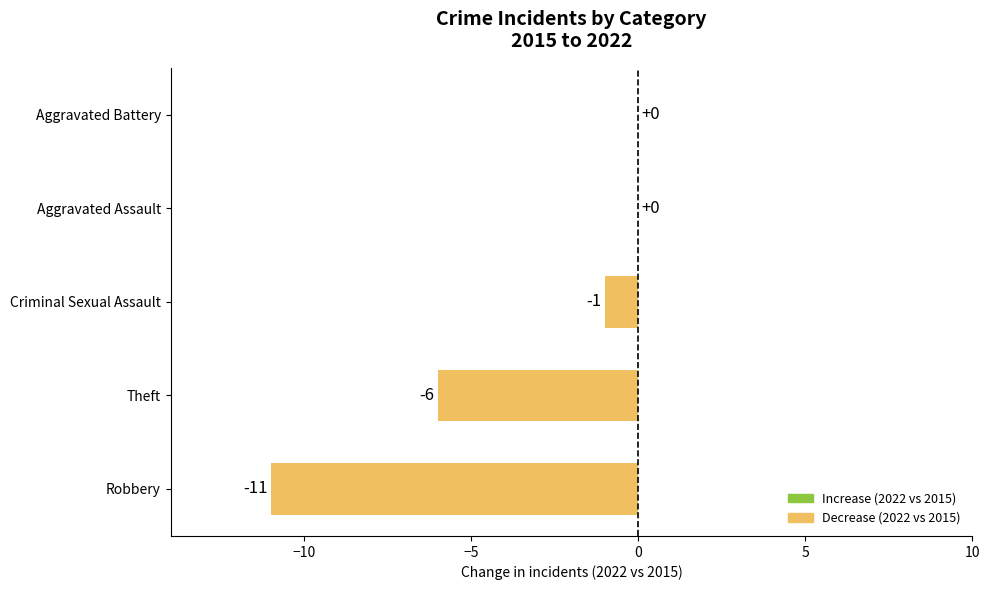

The chart shows a value of -2 at Criminal Sexual Assault. True or false?

False